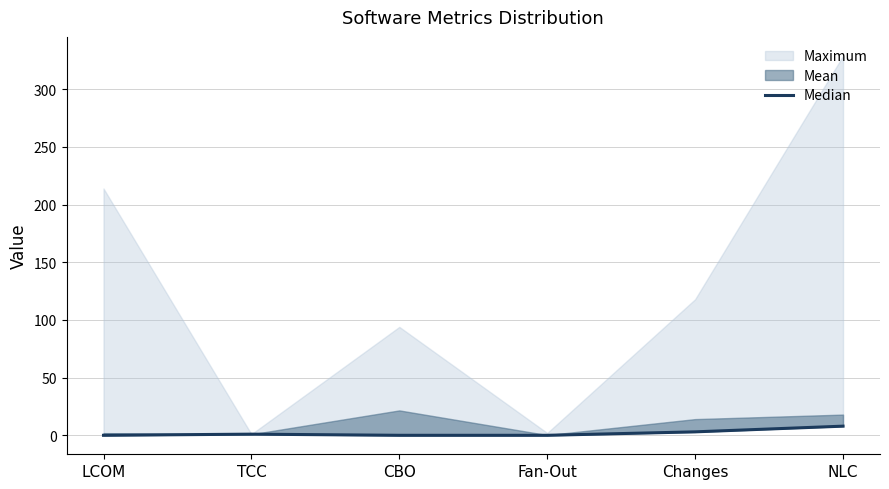

What is the ratio of the value at NLC to the value at Changes?

2.6